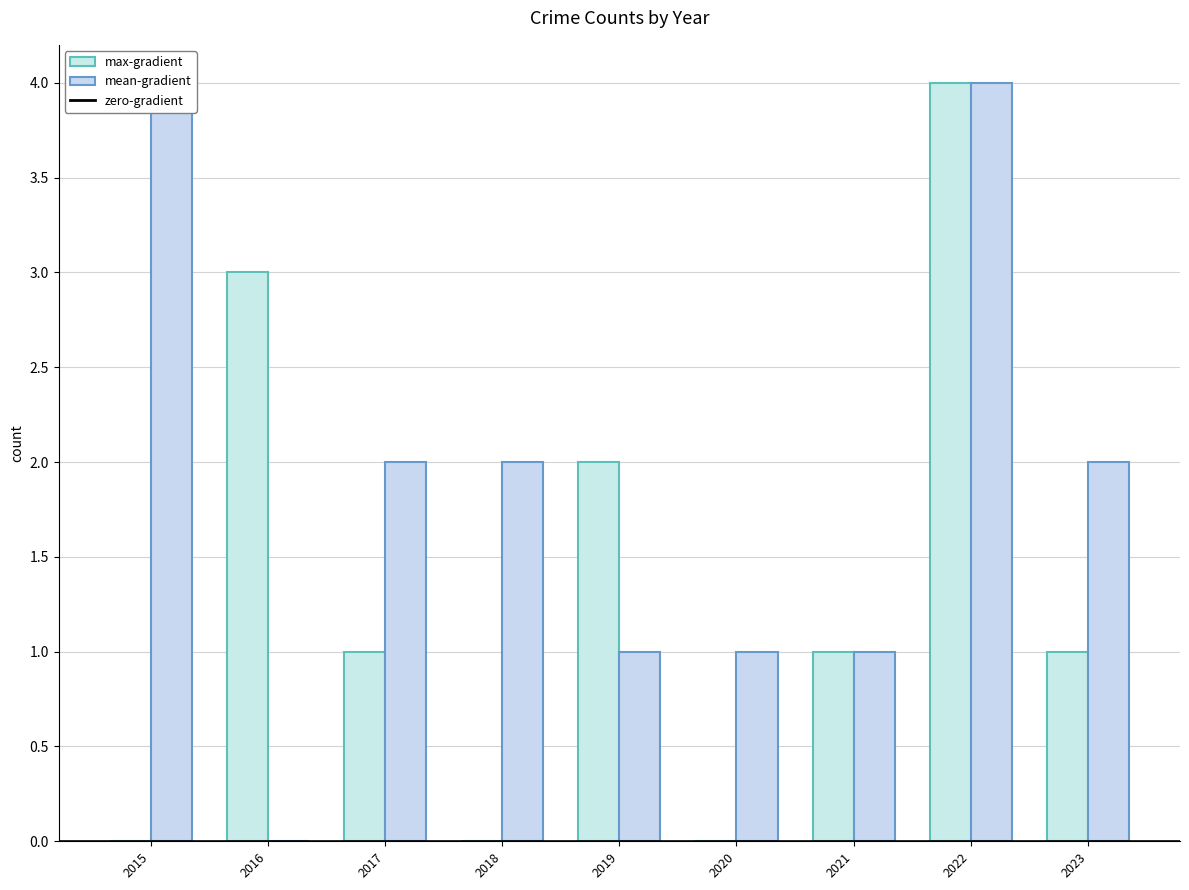

List the series in order of their overall mean, highest first.

mean-gradient, max-gradient